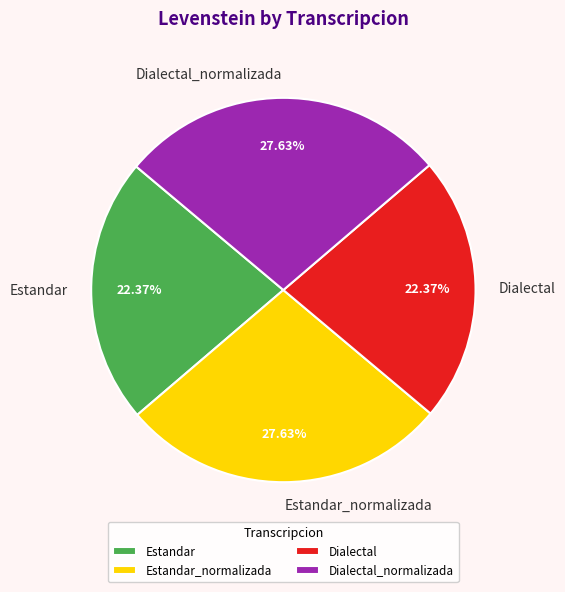

To the nearest percent, what is the difference between the largest and smallest slice percentages?

5%